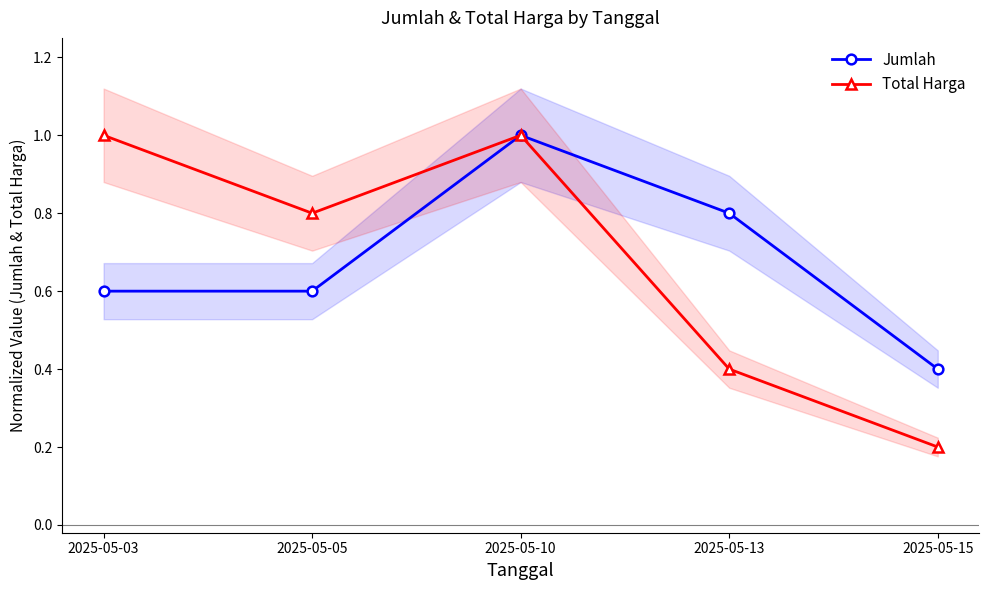

Which series changed the most between 2025-05-05 and 2025-05-15?

Total Harga